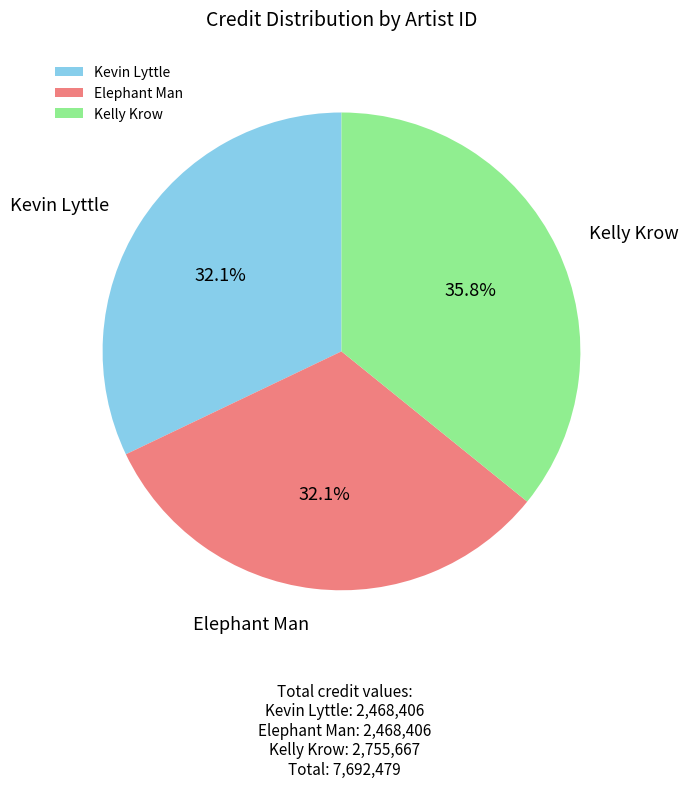

How many segments does this pie chart have?

3